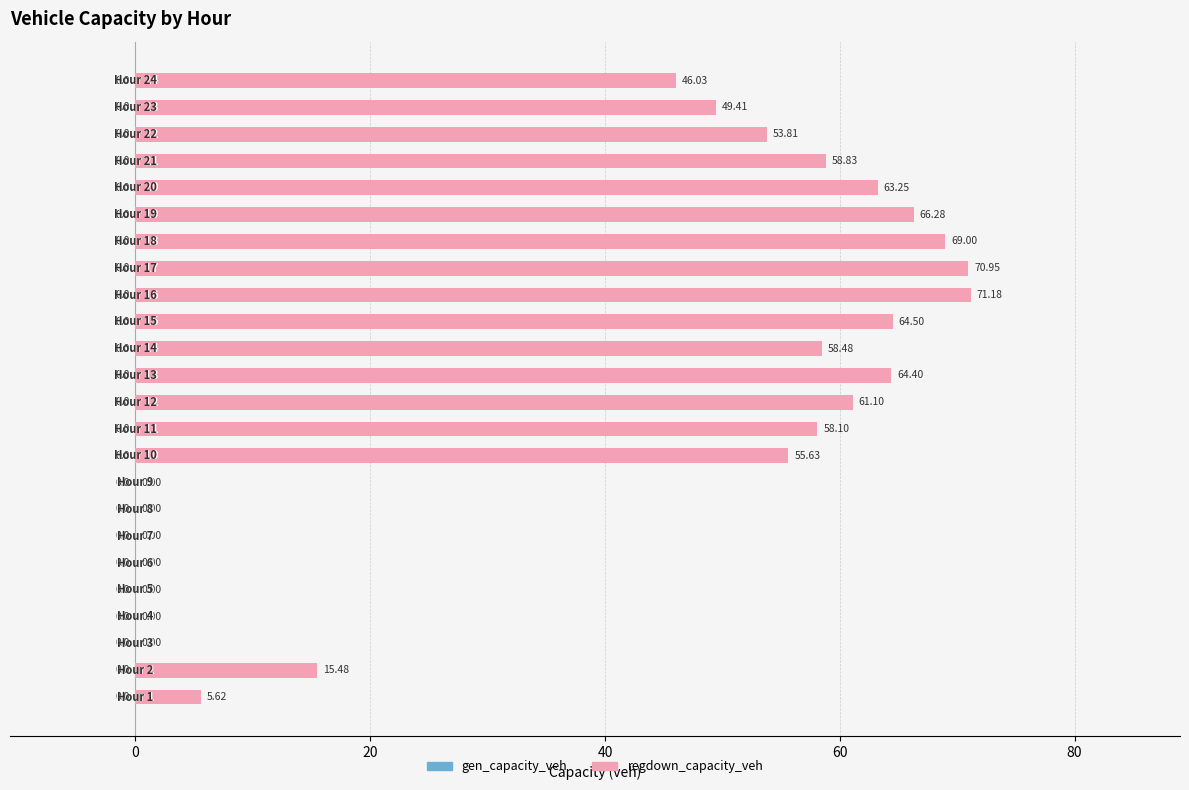

Count the number of categories in the chart.

24